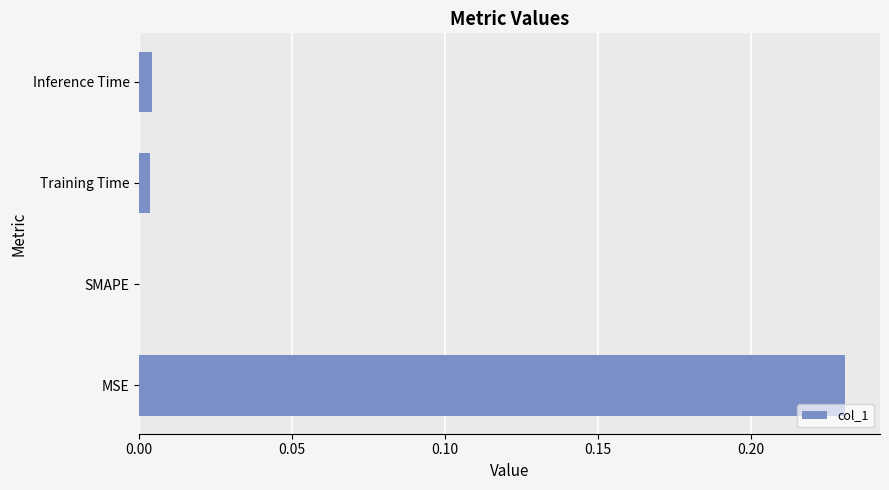

True or false: the data shows 0.0 at Training Time.

True